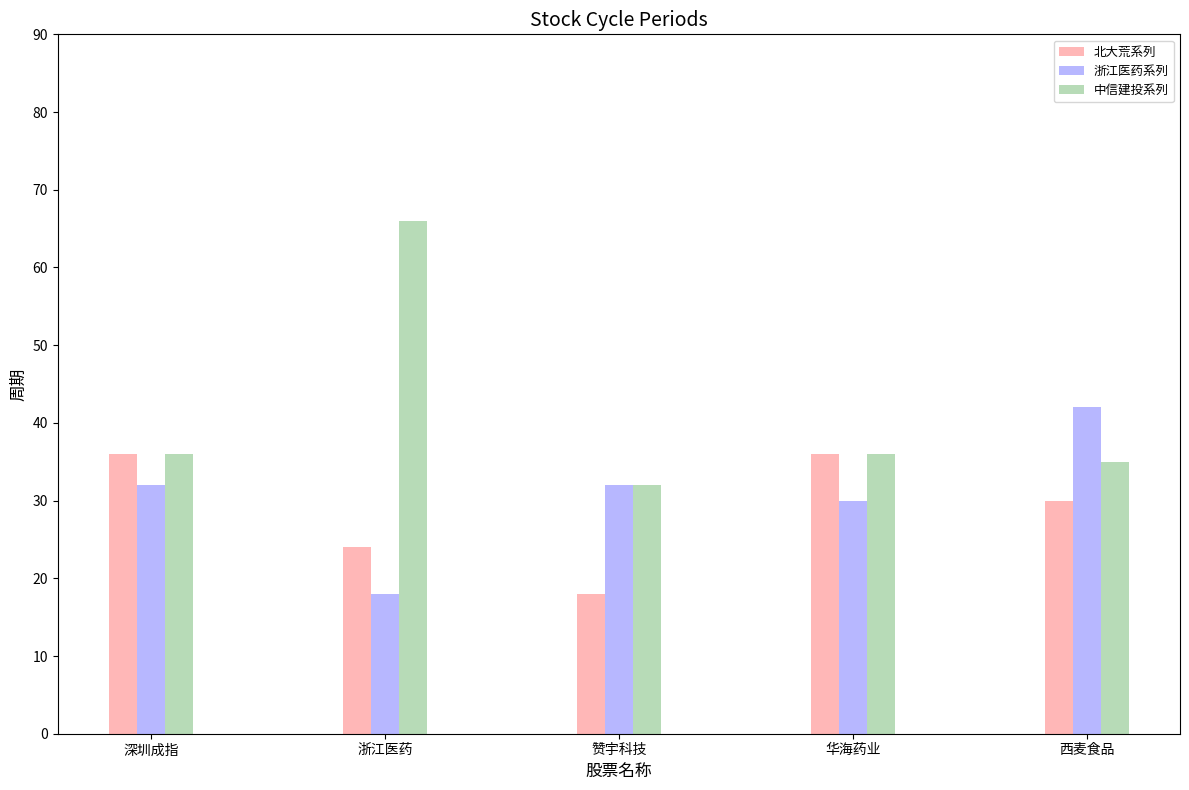

What is the average value of the 浙江医药系列 series?

31